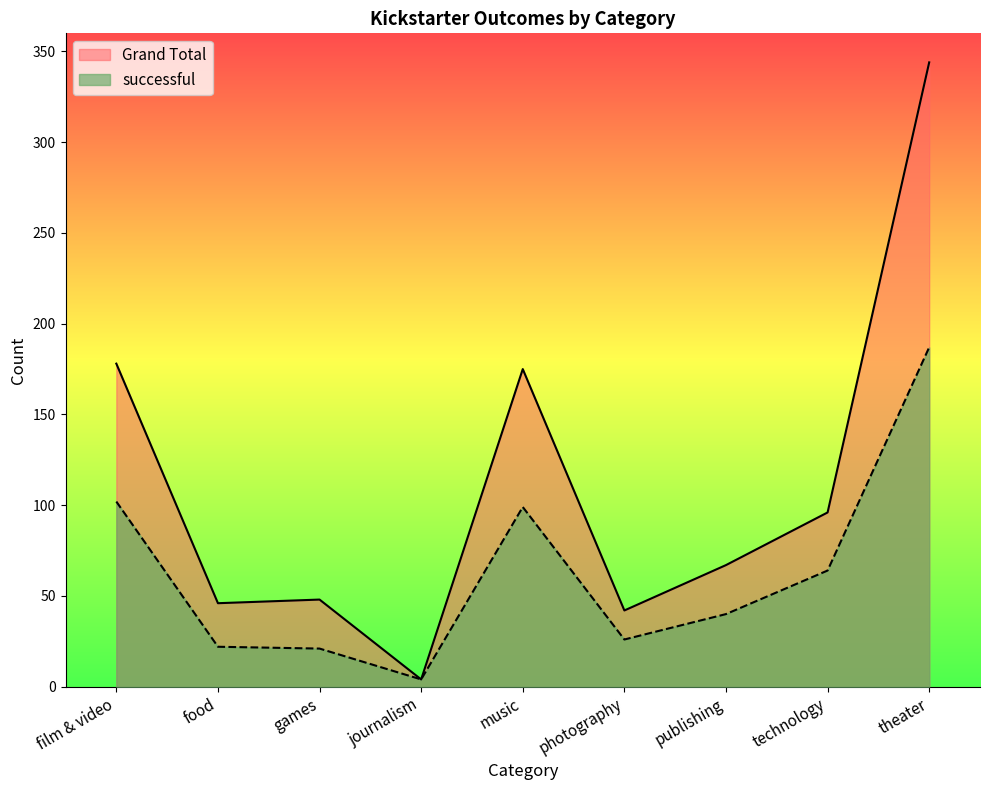

Does the chart display data point markers on the line(s)?

No